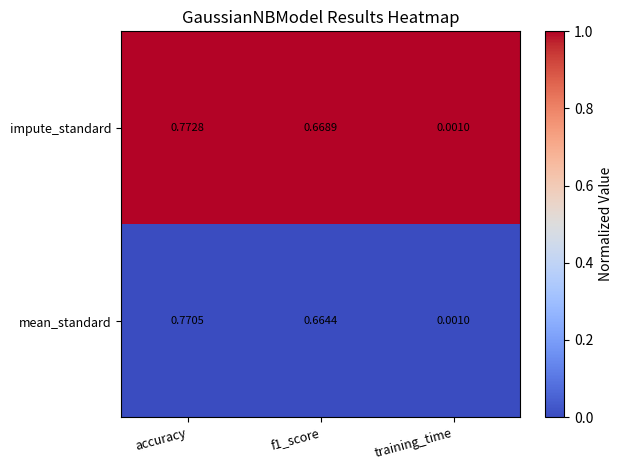

At how many categories does at least one series exceed 0?

3